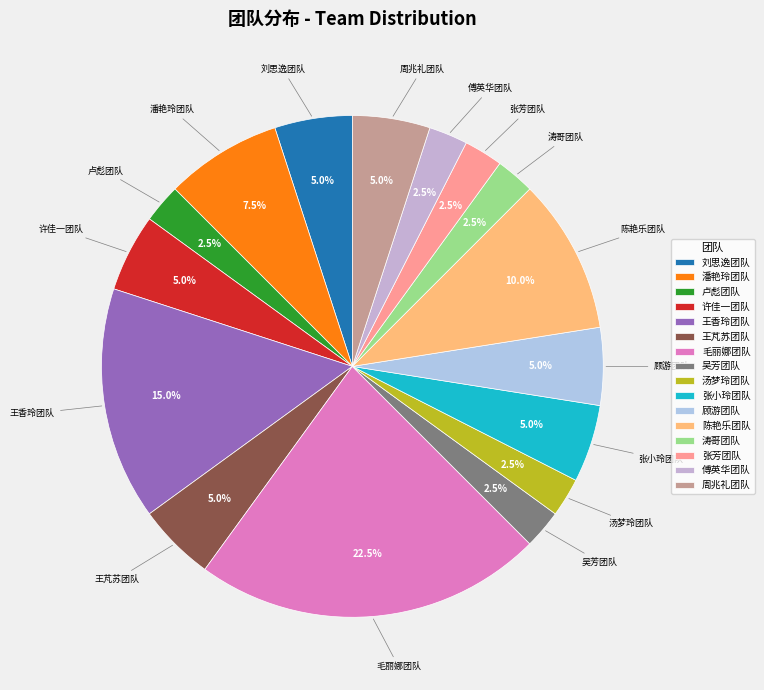

Combined, do 涛哥团队 and 张小玲团队 account for over 50%?

No